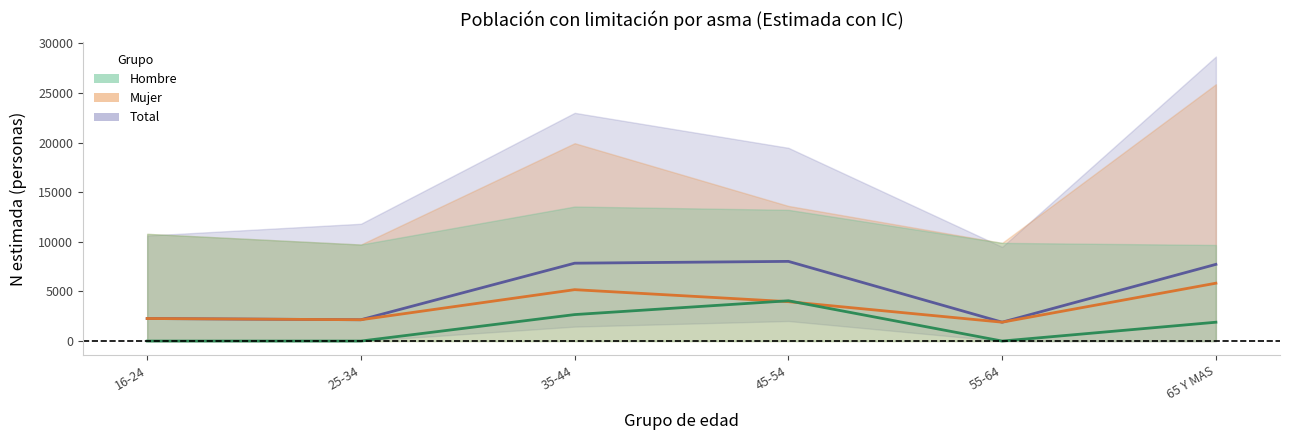

True or false: Total and Hombre intersect in this chart.

False